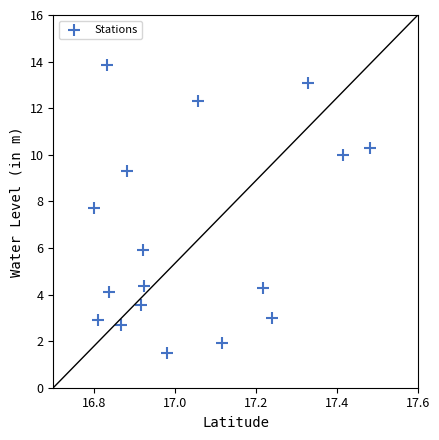

What Y value in the scatter plot is closest to 7?

7.7